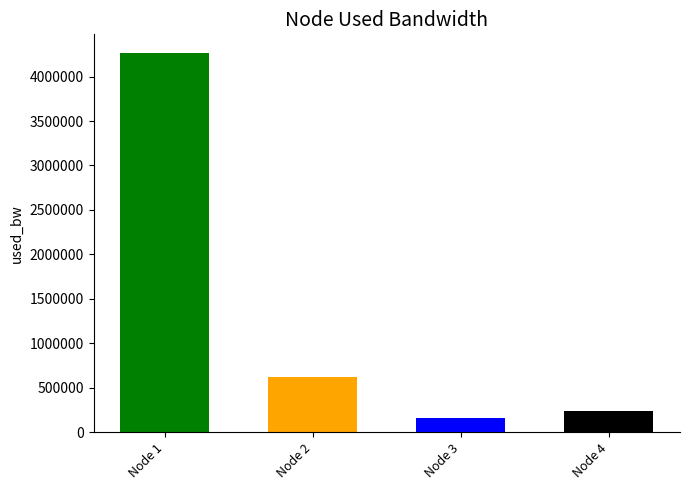

List the labels in order of value, smallest first.

Node 3, Node 4, Node 2, Node 1